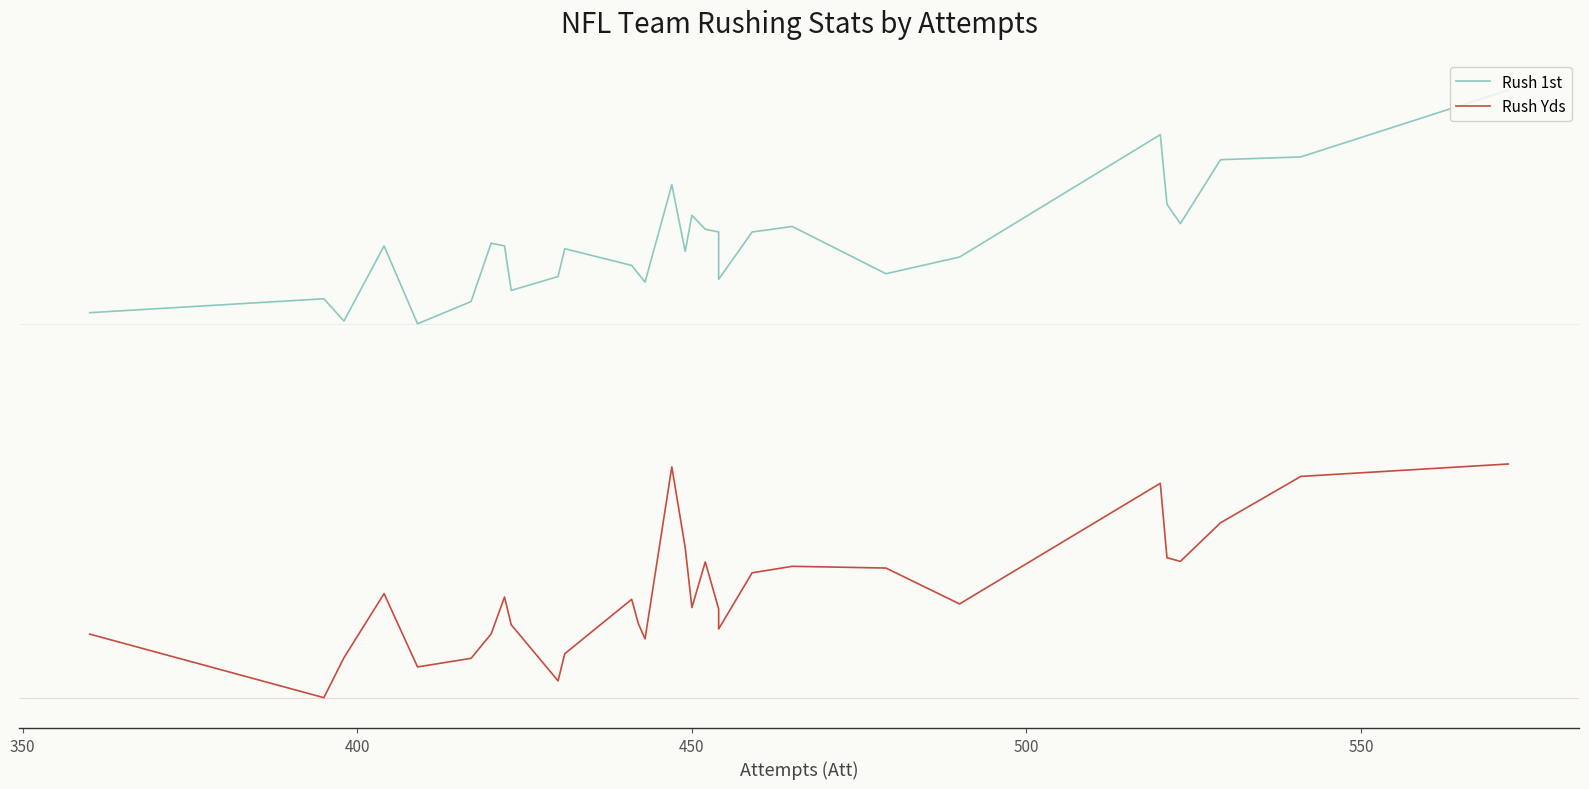

True or false: Rush 1st and Rush Yds cross at least once.

False